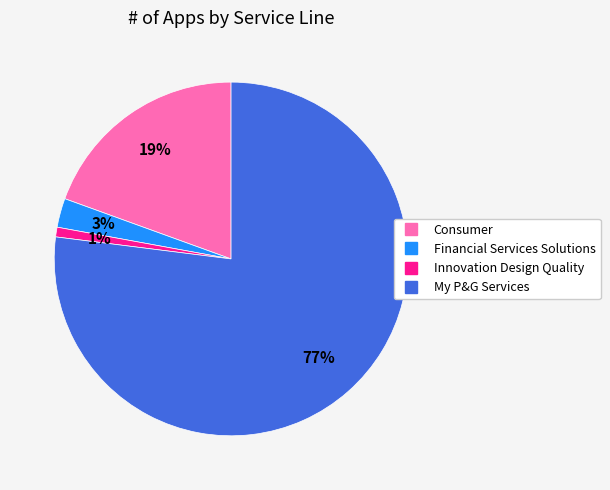

How many slices are in this pie chart?

4